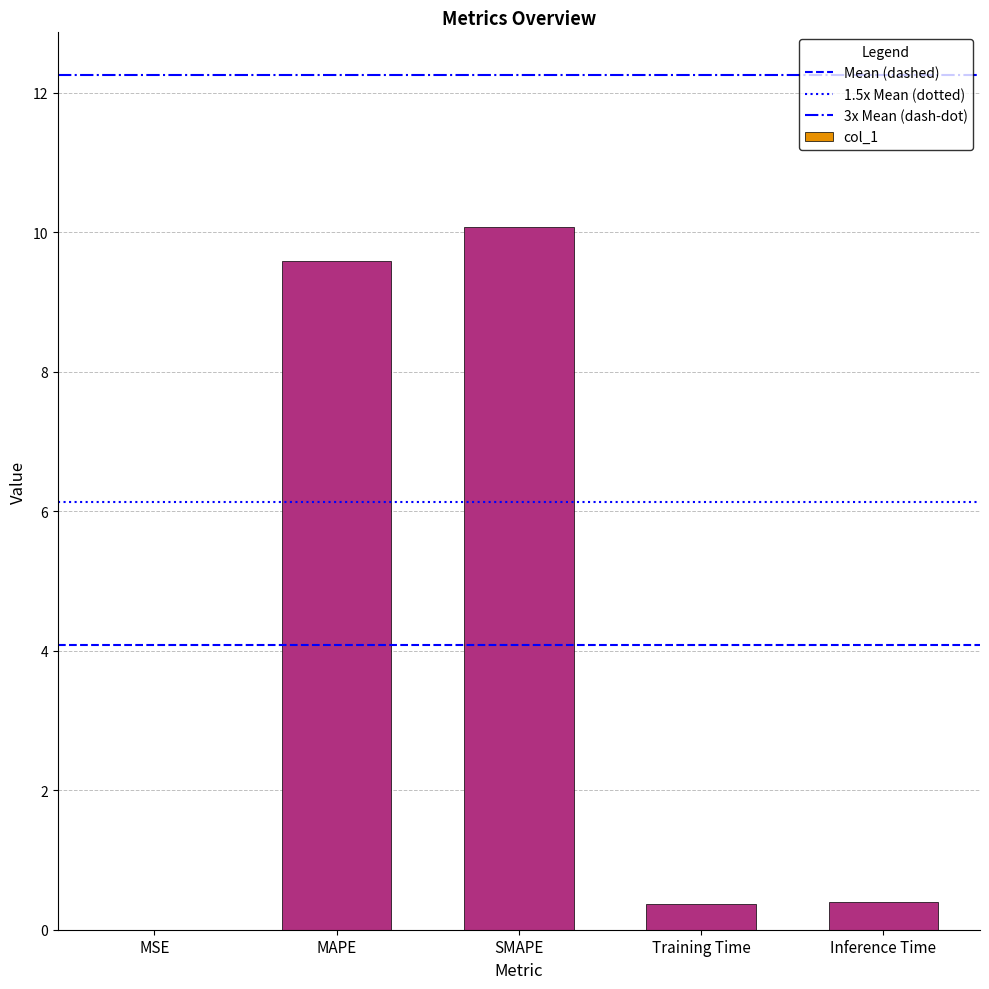

Which label corresponds to the largest value in the chart?

SMAPE